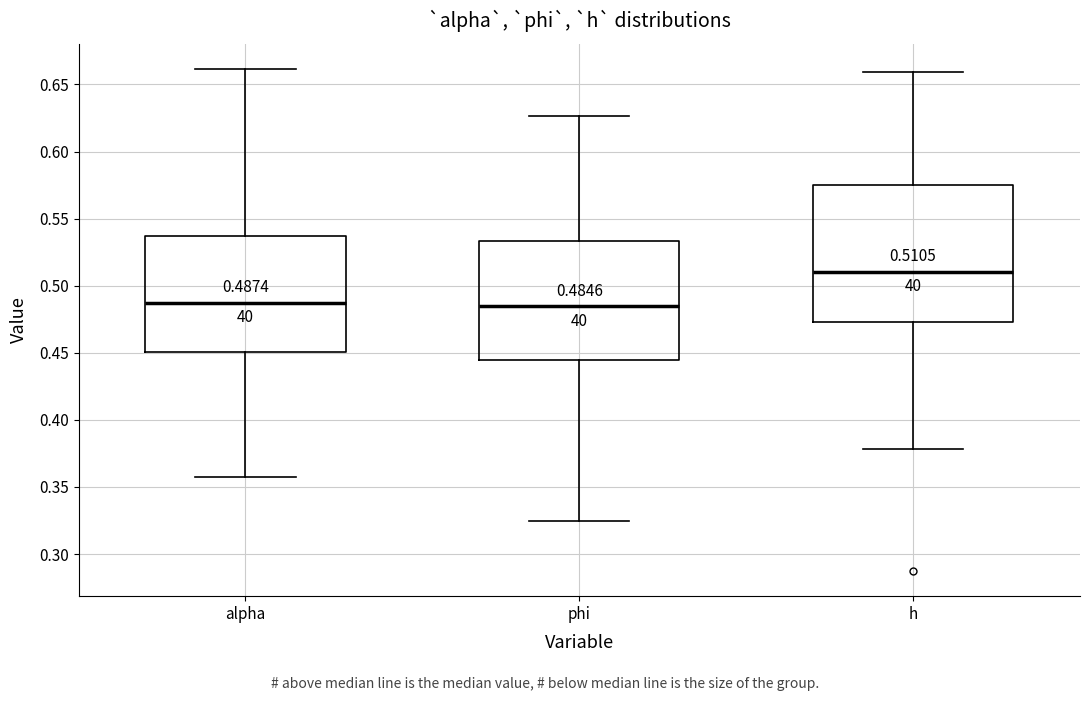

Comparing the boxes themselves (not the whiskers), which one is the tallest?

h